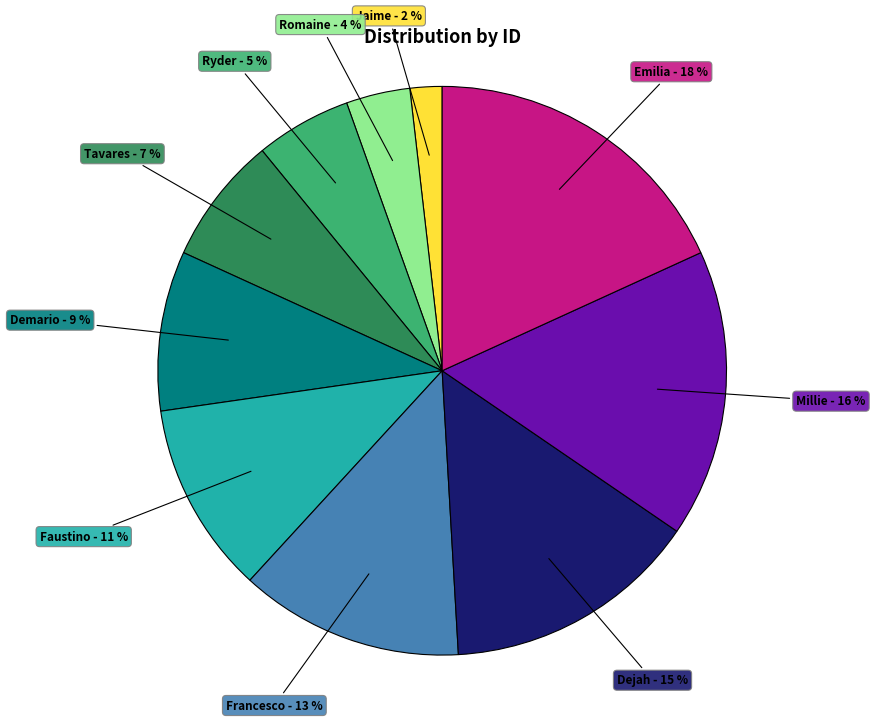

Which category has the smallest portion of the pie?

Jaime